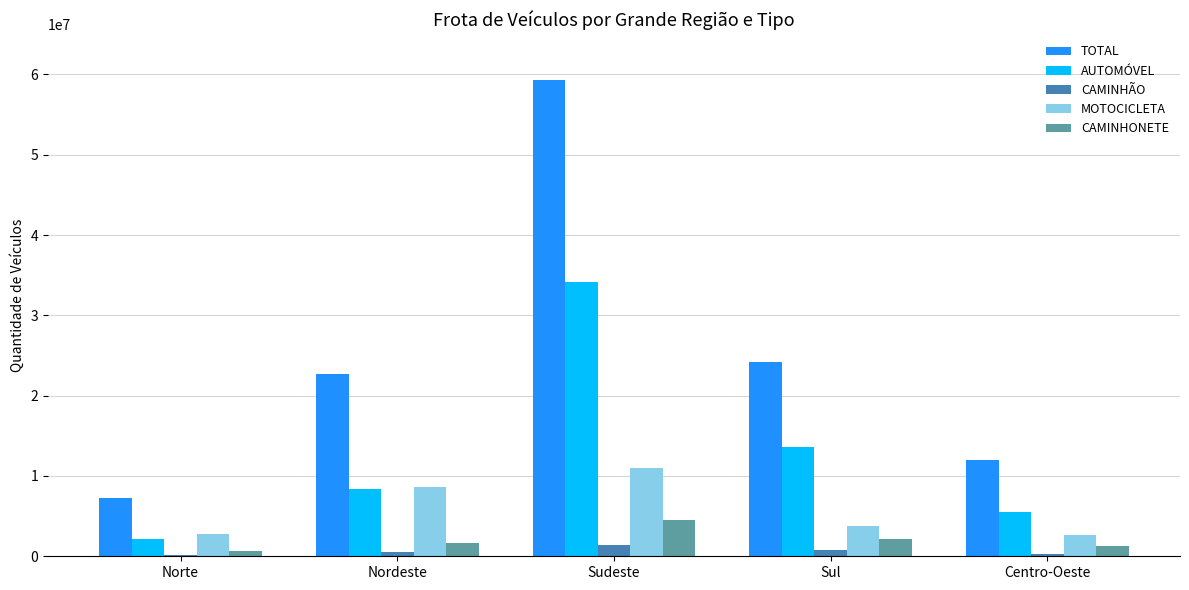

At which label is TOTAL closest to 33289886?

Sul